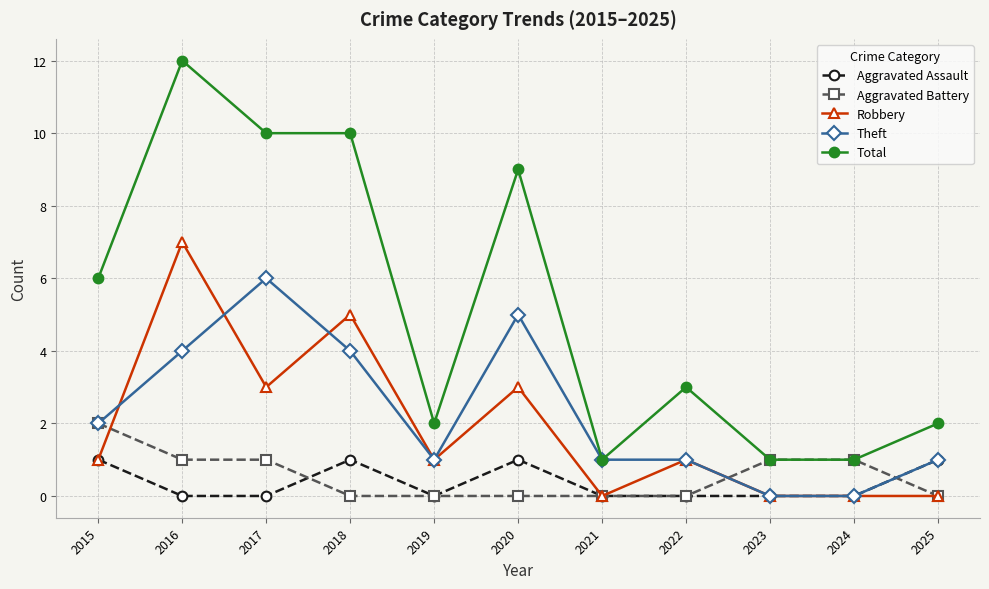

What is the value of the Aggravated Battery point at the 2nd from the left?

1